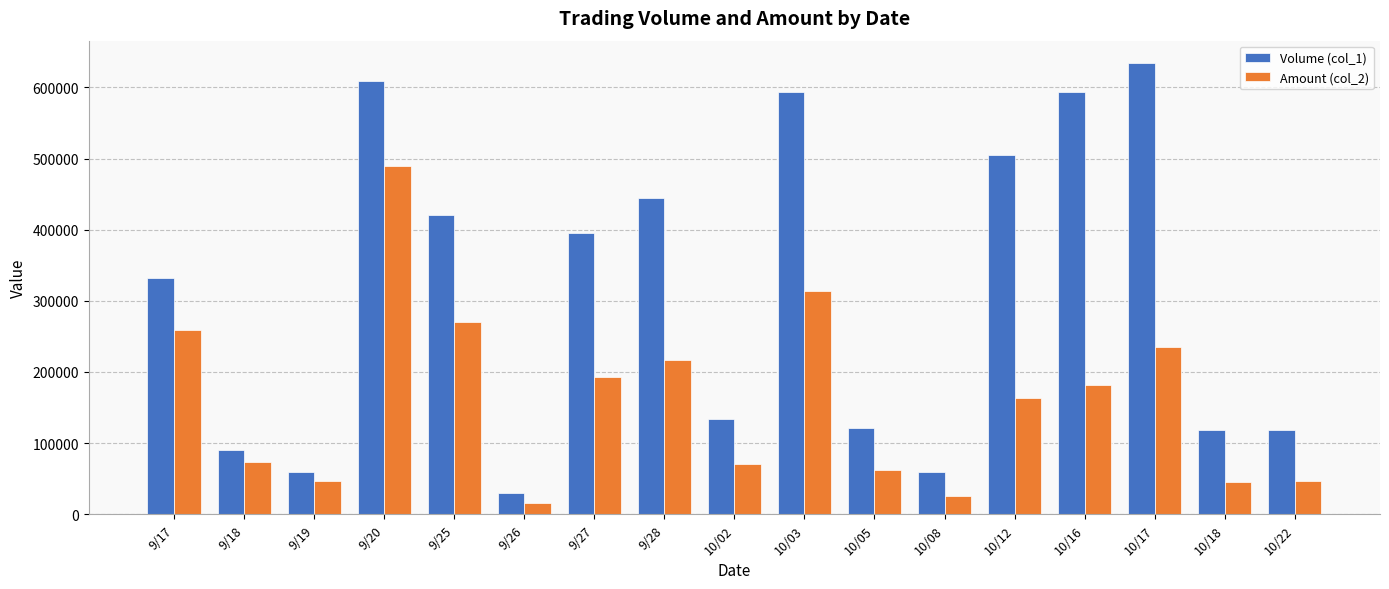

How many bars are there in total?

34